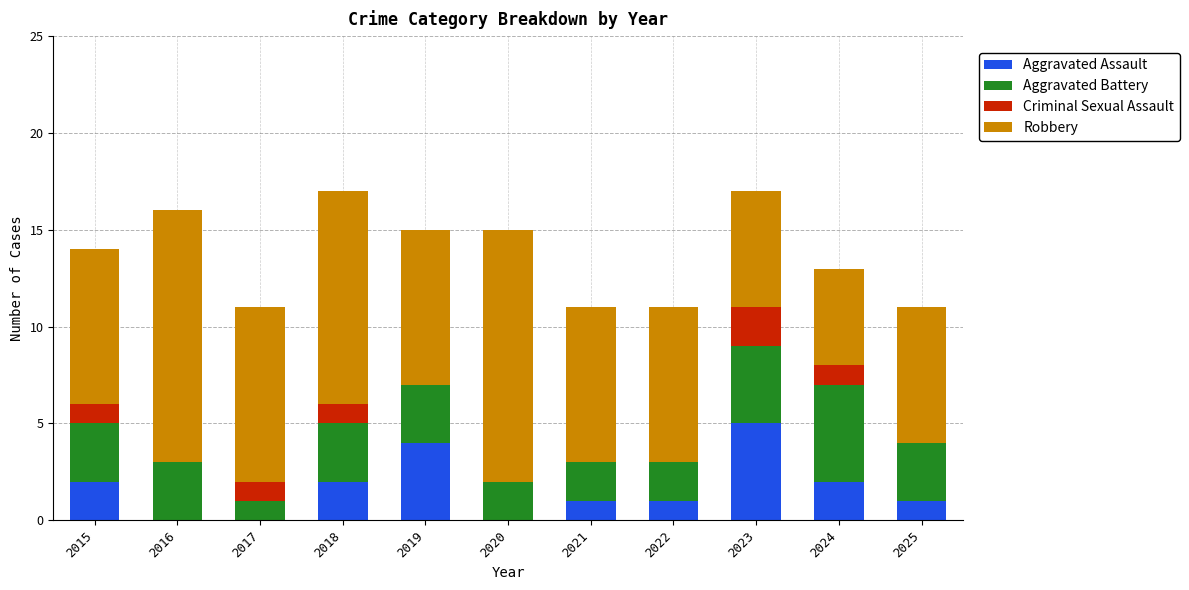

Count the number of data series in this chart.

4